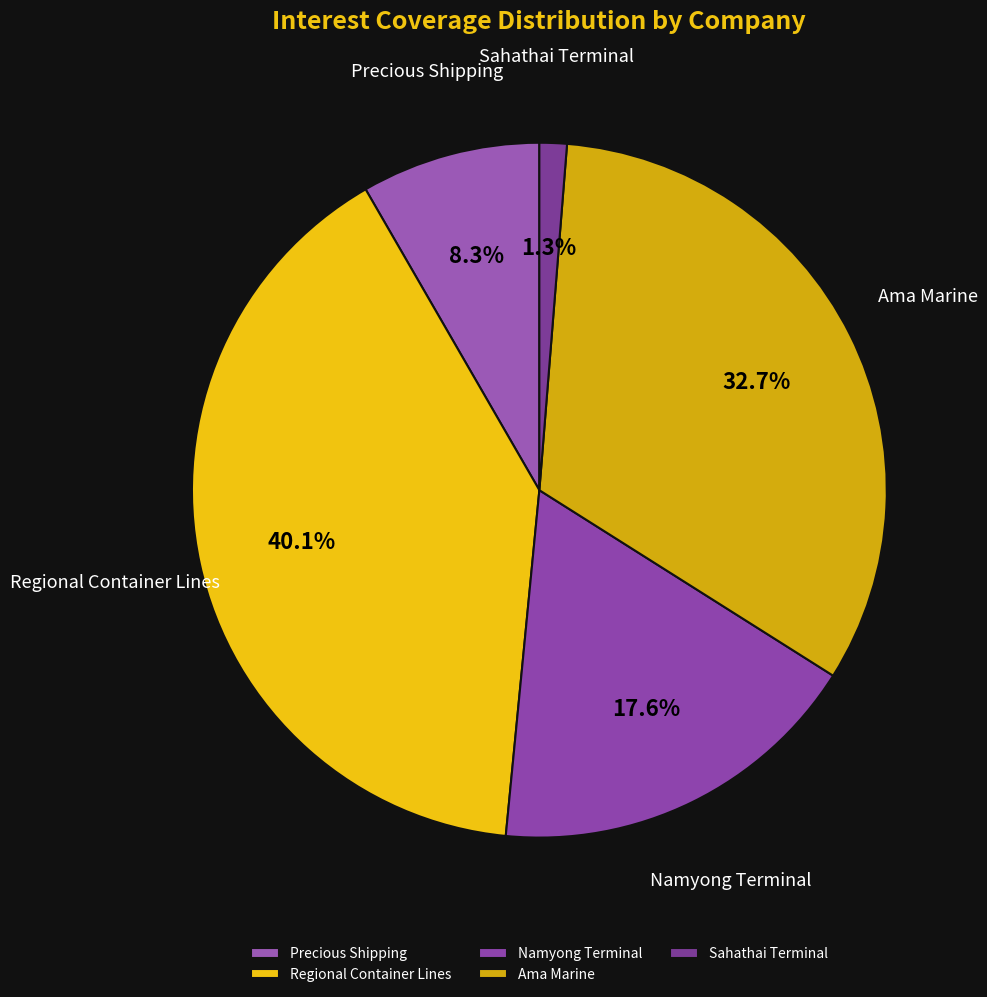

Which has a higher value, Precious Shipping or Ama Marine?

Ama Marine